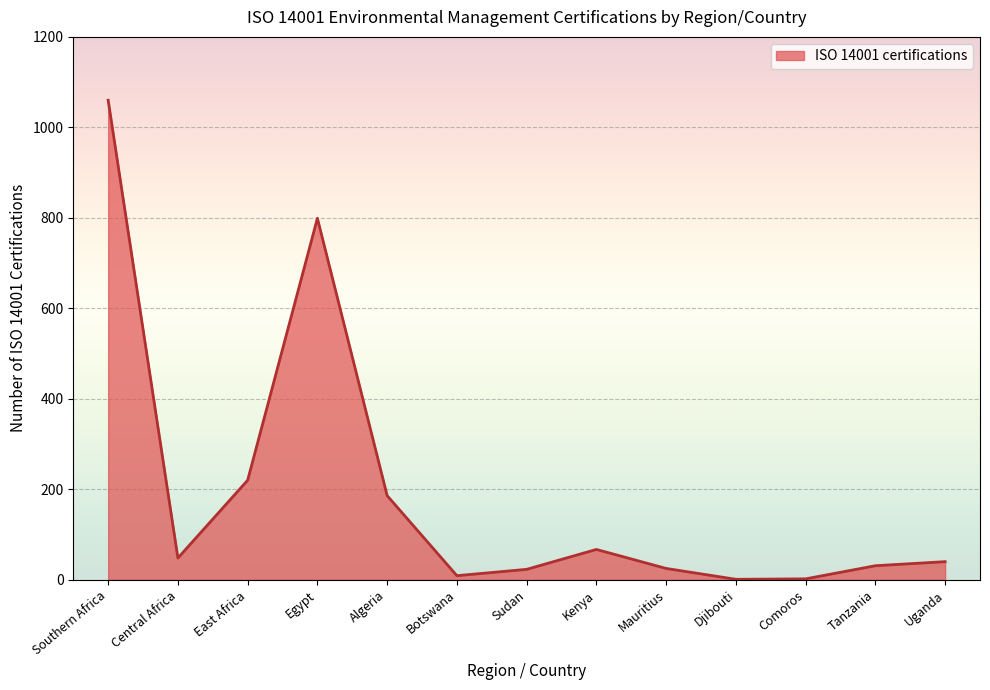

What is the difference between the second highest and second lowest values?

797